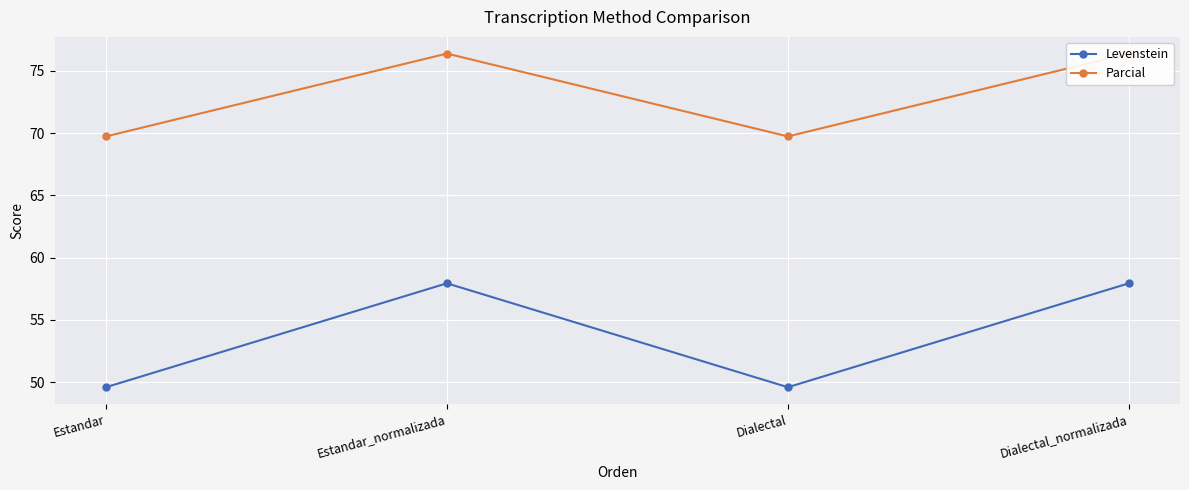

Is the value of Parcial at Dialectal_normalizada greater than the value of Levenstein at Dialectal_normalizada?

Yes